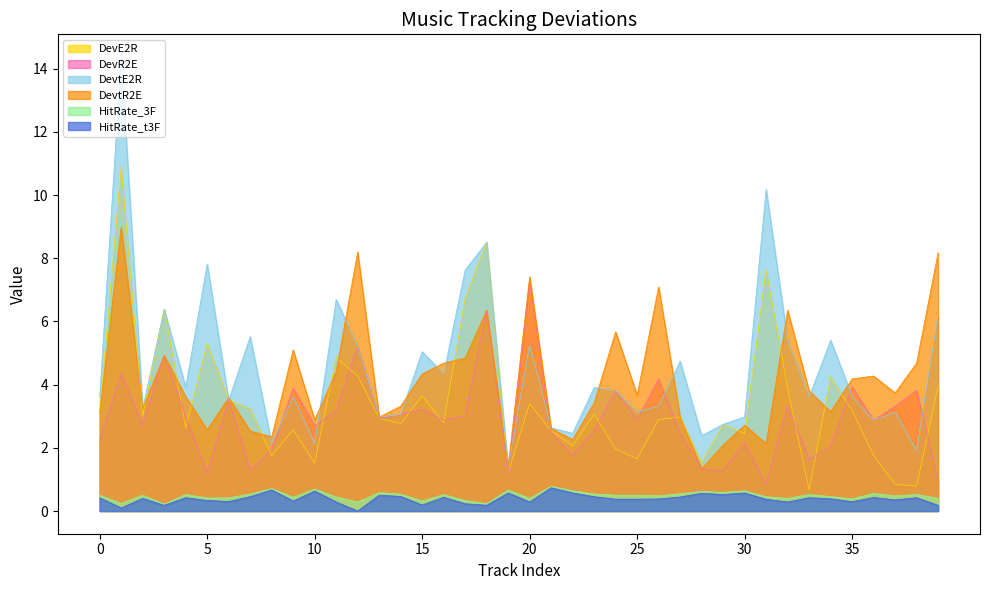

What is the value of the DevR2E point at the 18th from the left?

3.0